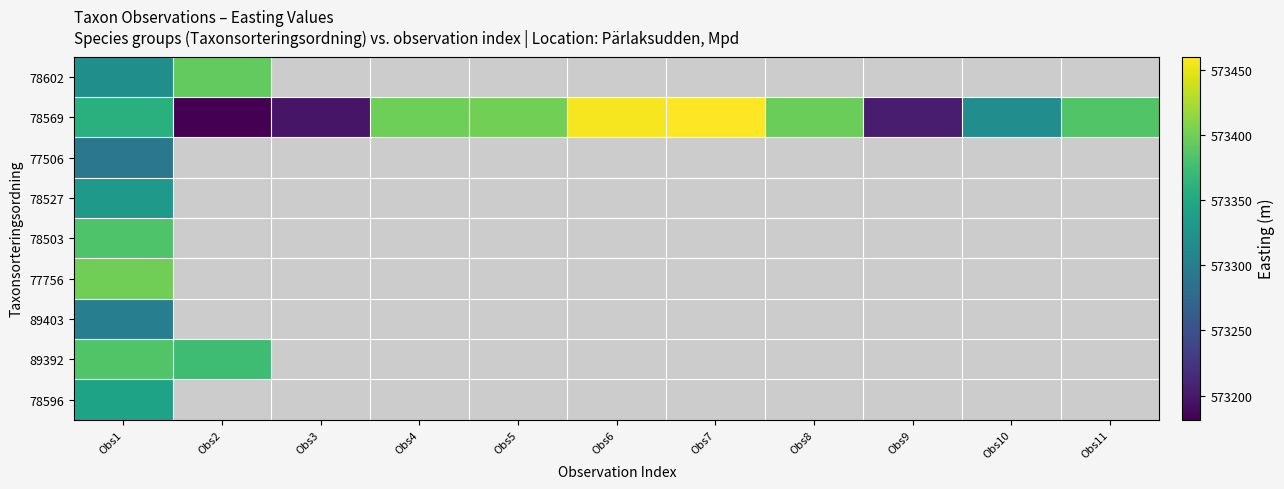

Which series changed the most between Obs1 and Obs6?

78569